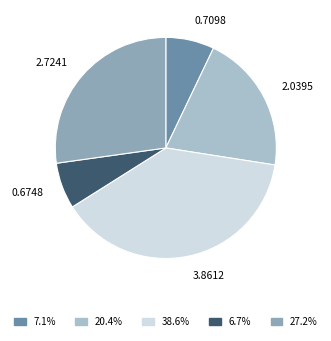

Is there any slice that represents more than half of the pie?

No